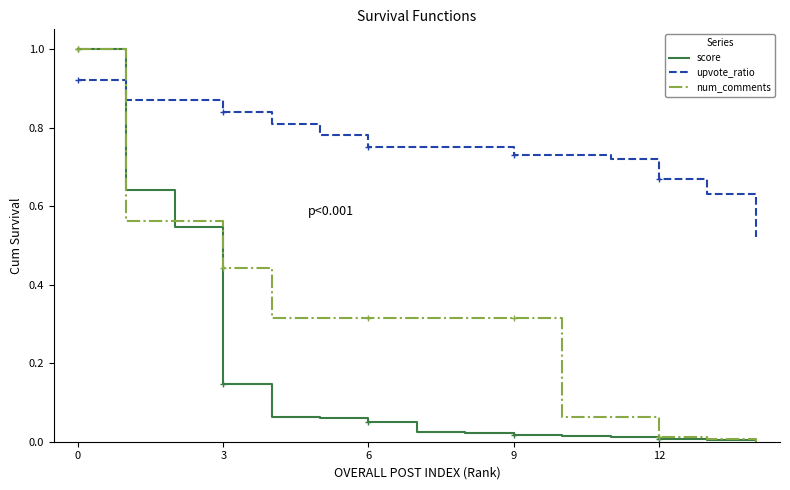

Does the chart have visible grid lines?

No